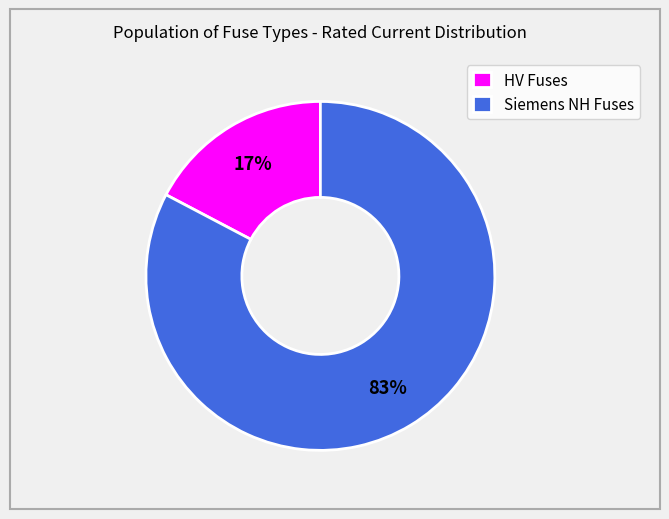

To the nearest percent, what is the combined percentage of HV Fuses and Siemens NH Fuses?

100%